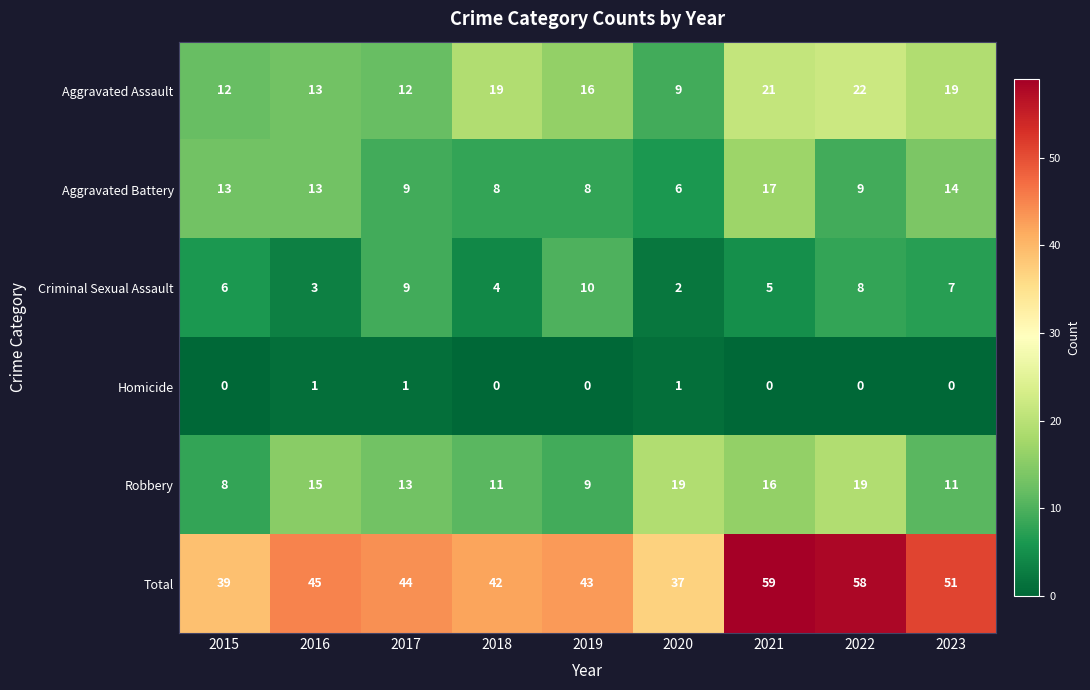

Which category has the lowest value in the Aggravated Battery series?

2020